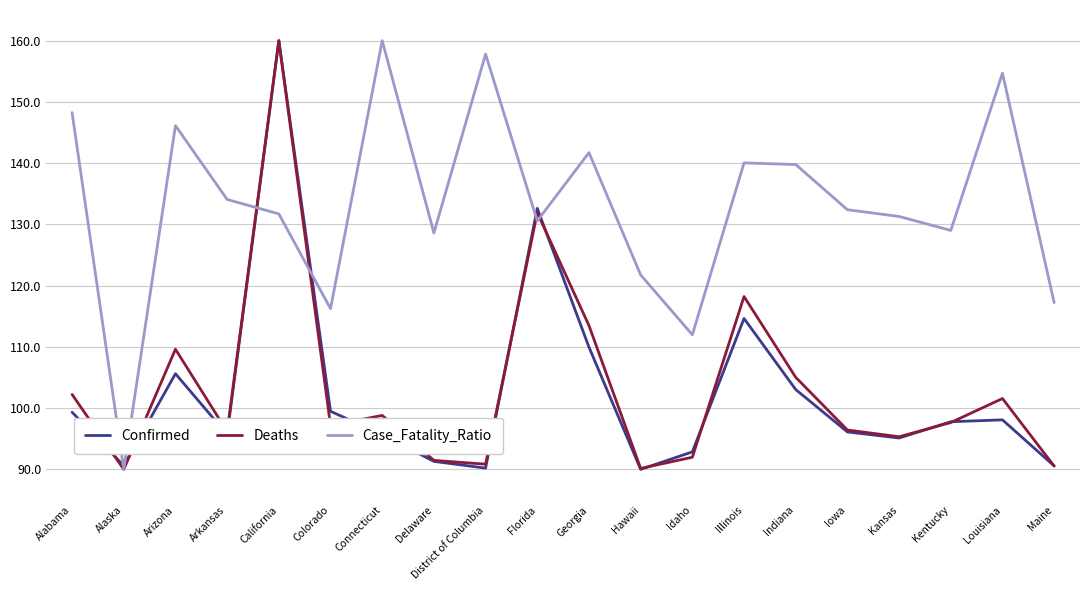

Is the value of Deaths at Arkansas greater than the value of Case_Fatality_Ratio at Florida?

No